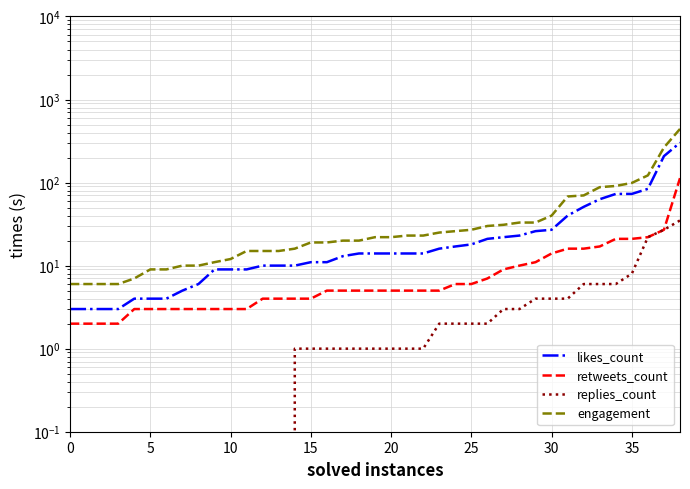

What is the total value across all series at 27?

65